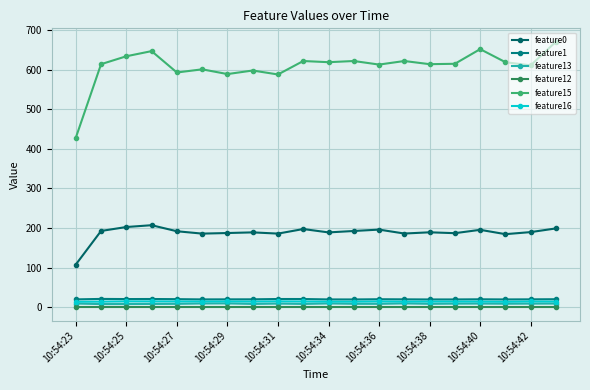

At how many categories does at least one series exceed 319?

20